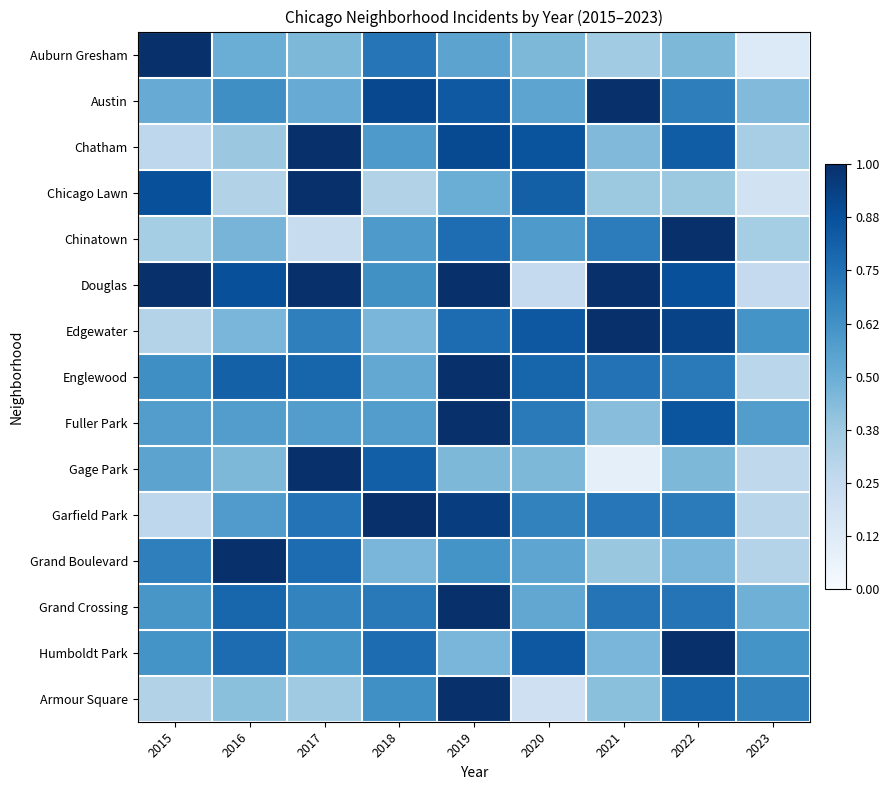

Reading left to right, transcribe all the data shown in this chart.

Auburn Gresham: 2015=1.0	2016=0.5	2017=0.5	2018=0.7	2019=0.5	2020=0.5	2021=0.4	2022=0.5	2023=0.1
Austin: 2015=0.5	2016=0.6	2017=0.5	2018=0.9	2019=0.8	2020=0.5	2021=1.0	2022=0.7	2023=0.4
Chatham: 2015=0.3	2016=0.4	2017=1.0	2018=0.6	2019=0.9	2020=0.9	2021=0.4	2022=0.8	2023=0.3
Chicago Lawn: 2015=0.9	2016=0.3	2017=1.0	2018=0.3	2019=0.5	2020=0.8	2021=0.4	2022=0.4	2023=0.2
Chinatown: 2015=0.4	2016=0.5	2017=0.2	2018=0.6	2019=0.8	2020=0.6	2021=0.7	2022=1.0	2023=0.4
Douglas: 2015=1.0	2016=0.9	2017=1.0	2018=0.6	2019=1.0	2020=0.2	2021=1.0	2022=0.9	2023=0.2
Edgewater: 2015=0.3	2016=0.5	2017=0.7	2018=0.5	2019=0.8	2020=0.8	2021=1.0	2022=0.9	2023=0.6
Englewood: 2015=0.6	2016=0.8	2017=0.8	2018=0.5	2019=1.0	2020=0.8	2021=0.7	2022=0.7	2023=0.3
Fuller Park: 2015=0.6	2016=0.6	2017=0.6	2018=0.6	2019=1.0	2020=0.7	2021=0.4	2022=0.9	2023=0.6
Gage Park: 2015=0.5	2016=0.5	2017=1.0	2018=0.8	2019=0.5	2020=0.5	2021=0.1	2022=0.5	2023=0.3
Garfield Park: 2015=0.3	2016=0.6	2017=0.7	2018=1.0	2019=0.9	2020=0.7	2021=0.7	2022=0.7	2023=0.3
Grand Boulevard: 2015=0.7	2016=1.0	2017=0.8	2018=0.5	2019=0.6	2020=0.5	2021=0.4	2022=0.5	2023=0.3
Grand Crossing: 2015=0.6	2016=0.8	2017=0.7	2018=0.7	2019=1.0	2020=0.5	2021=0.7	2022=0.7	2023=0.5
Humboldt Park: 2015=0.6	2016=0.8	2017=0.6	2018=0.8	2019=0.5	2020=0.8	2021=0.5	2022=1.0	2023=0.6
Armour Square: 2015=0.3	2016=0.4	2017=0.4	2018=0.6	2019=1.0	2020=0.2	2021=0.4	2022=0.8	2023=0.7